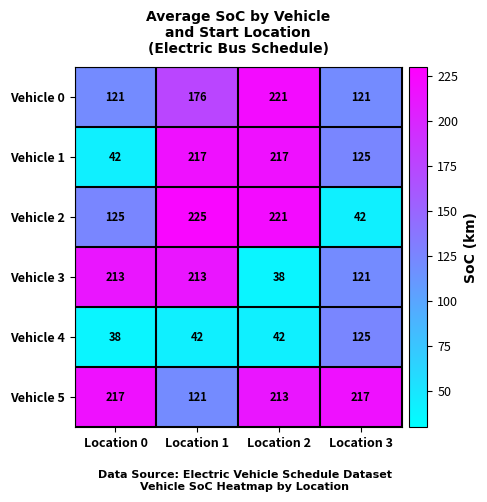

What value does the Vehicle 3 series have at Location 2, to the nearest 5?

40